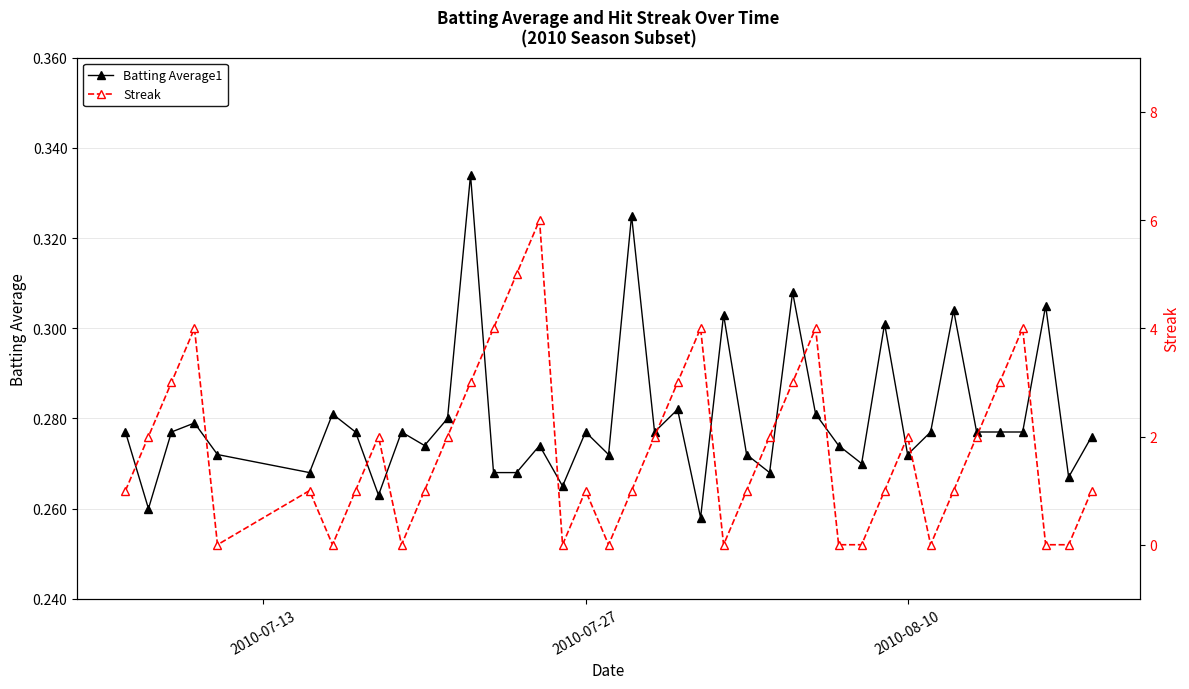

At how many categories does at least one series exceed 4?

2